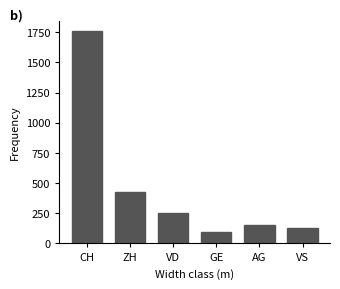

Reading left to right, what are all the values shown in this chart?

CH=1758	ZH=424	VD=252	GE=92	AG=153	VS=128